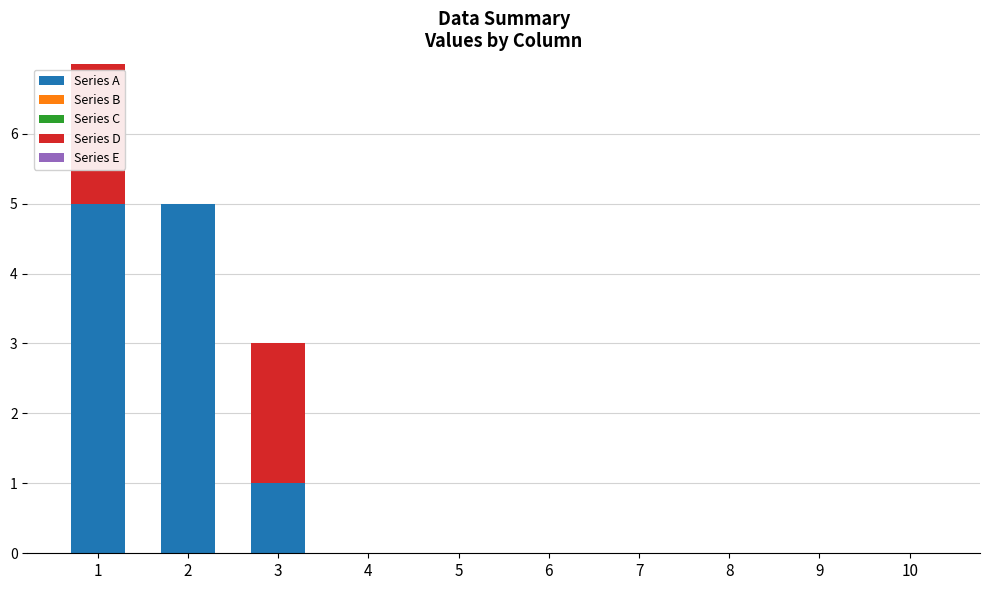

What is the total value across all series at 3?

3